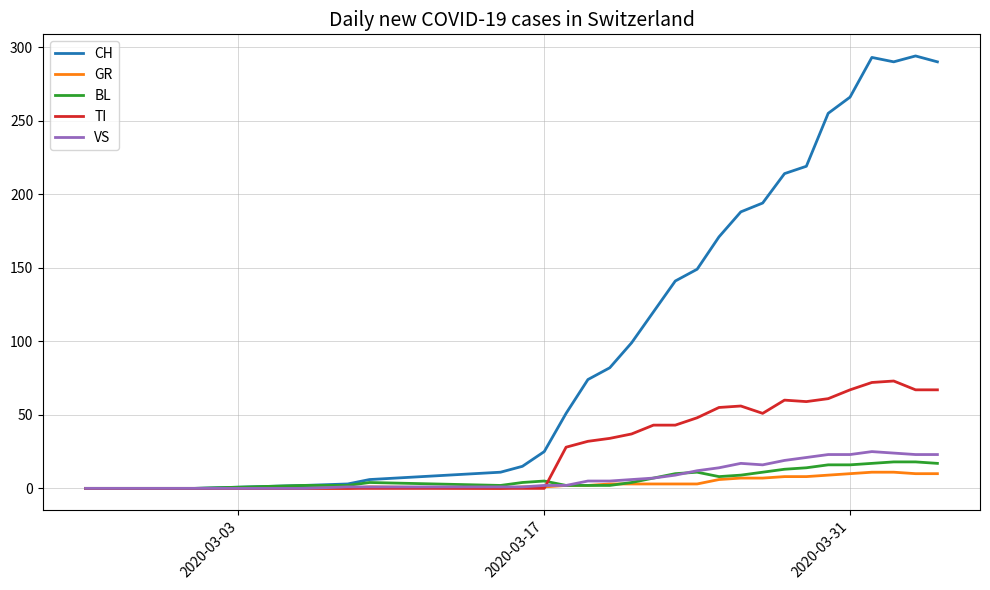

Which series has the largest range (max minus min)?

CH